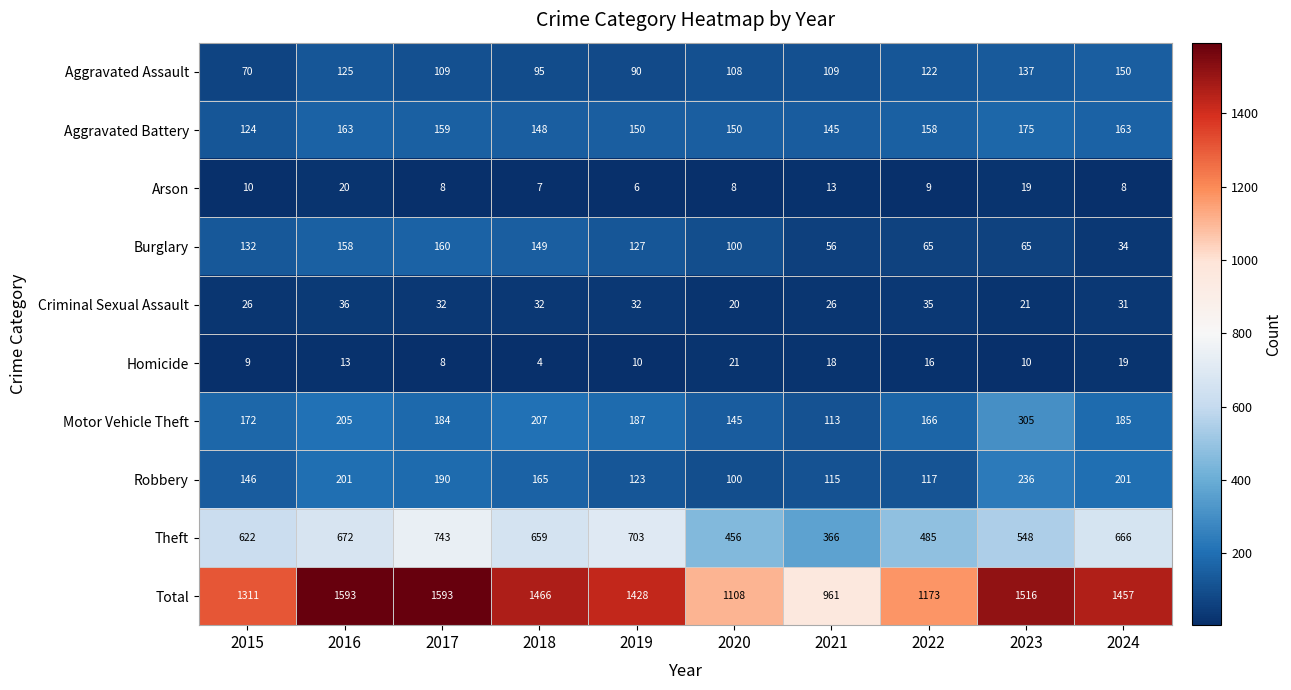

Which series has the largest total across all categories?

Total